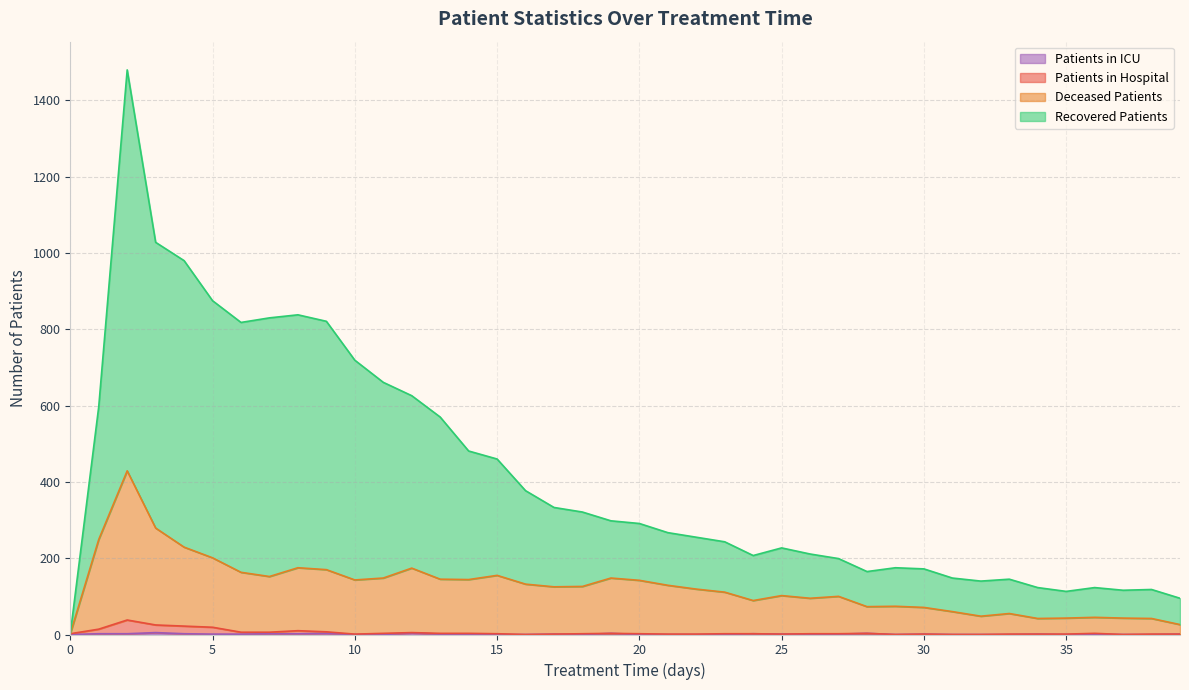

True or false: recovered_patients has a value of 427 at 21.

False